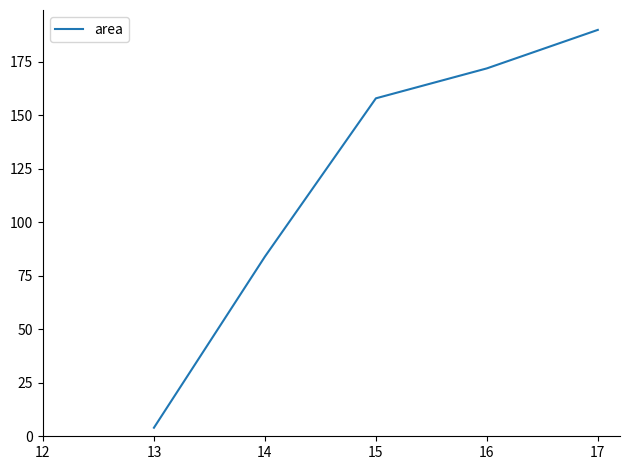

True or false: the data shows 40 at 13.

False